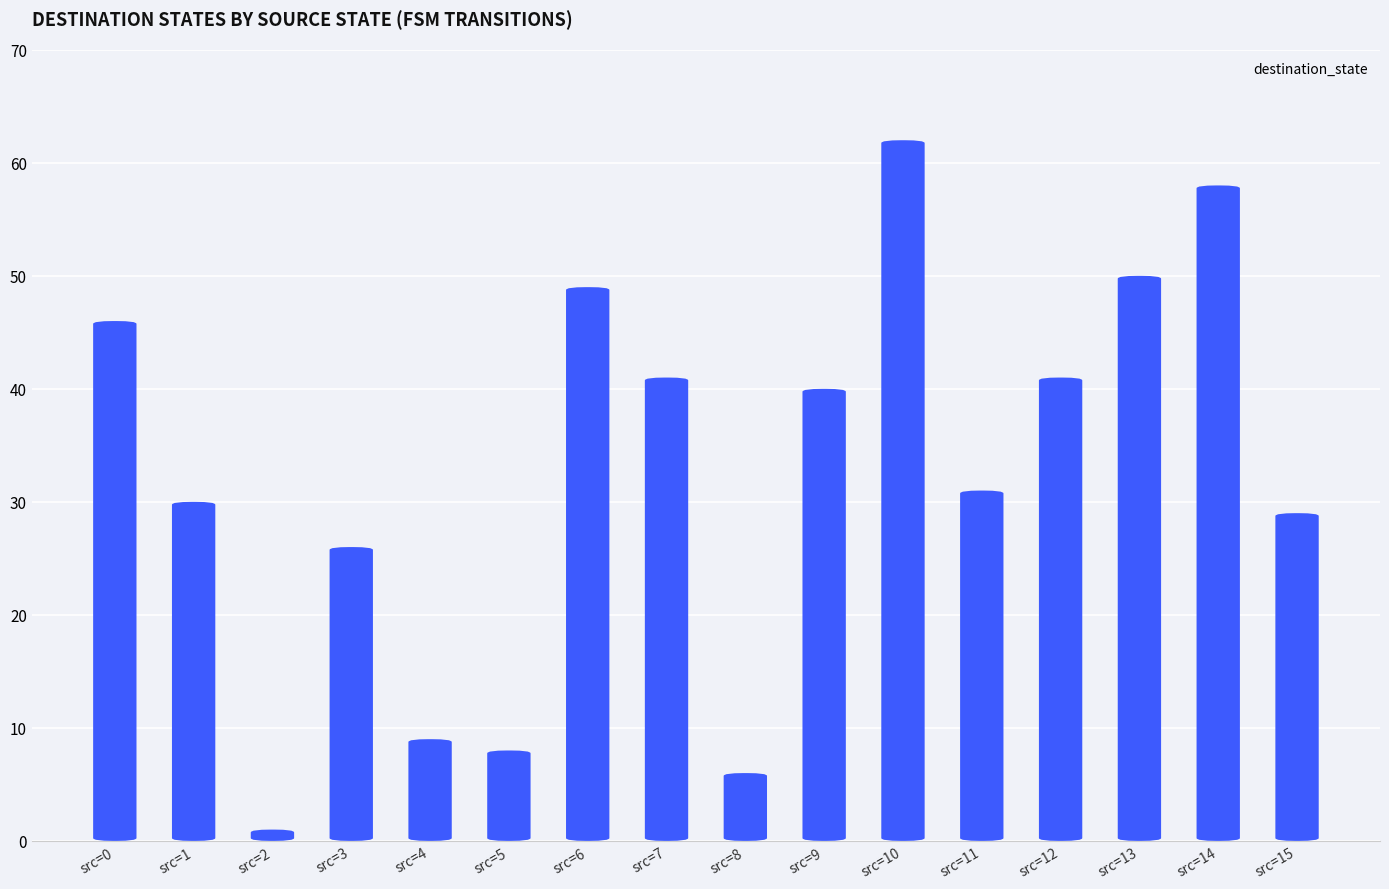

How many values exceed 40?

7